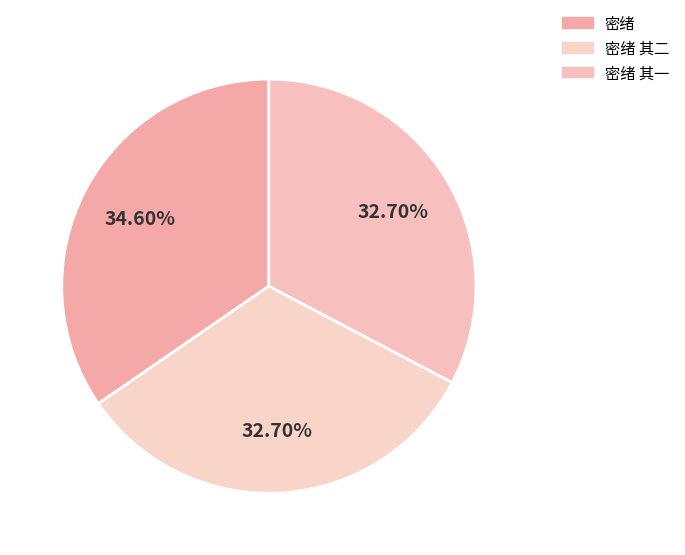

True or false: 密绪 accounts for 29% of the total.

False